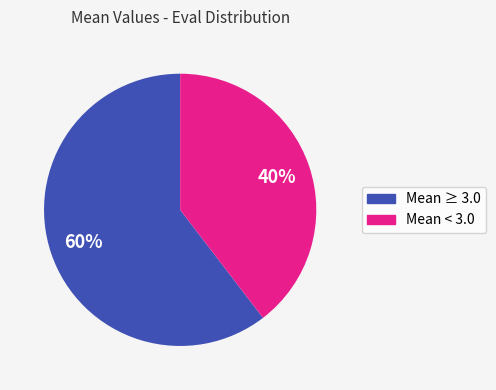

Approximately how many times larger is the value at Mean ≥ 3.0 compared to Mean < 3.0?

1.5